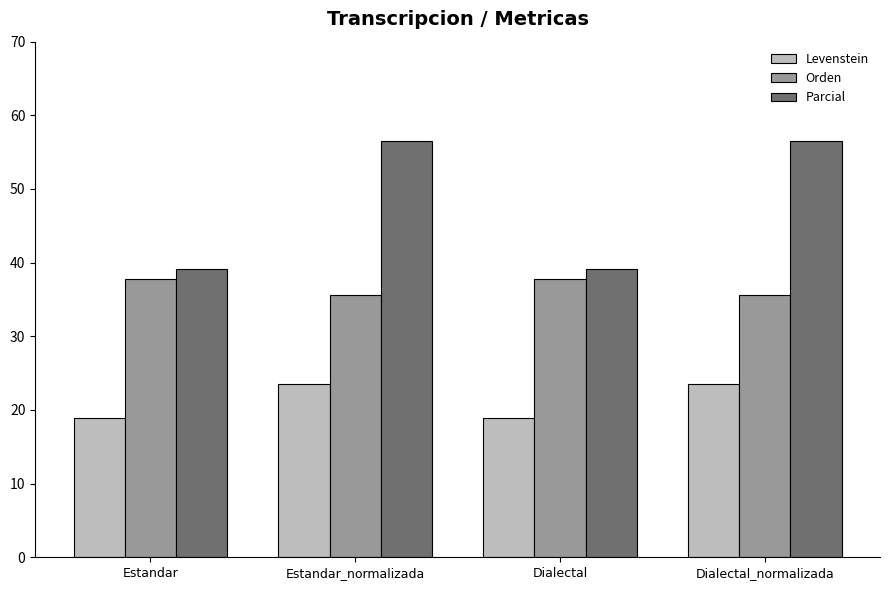

What position from the left is Estandar_normalizada?

2